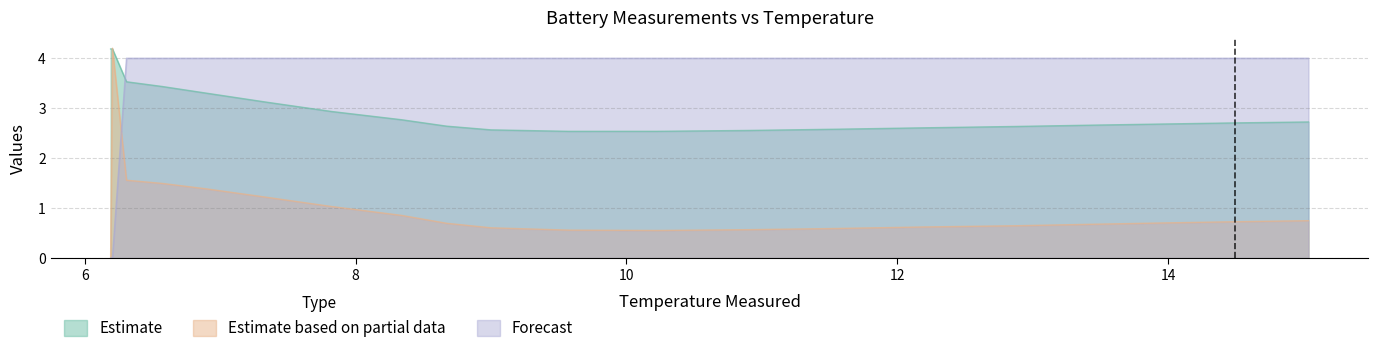

What is the minimum value for Estimate?

2.5